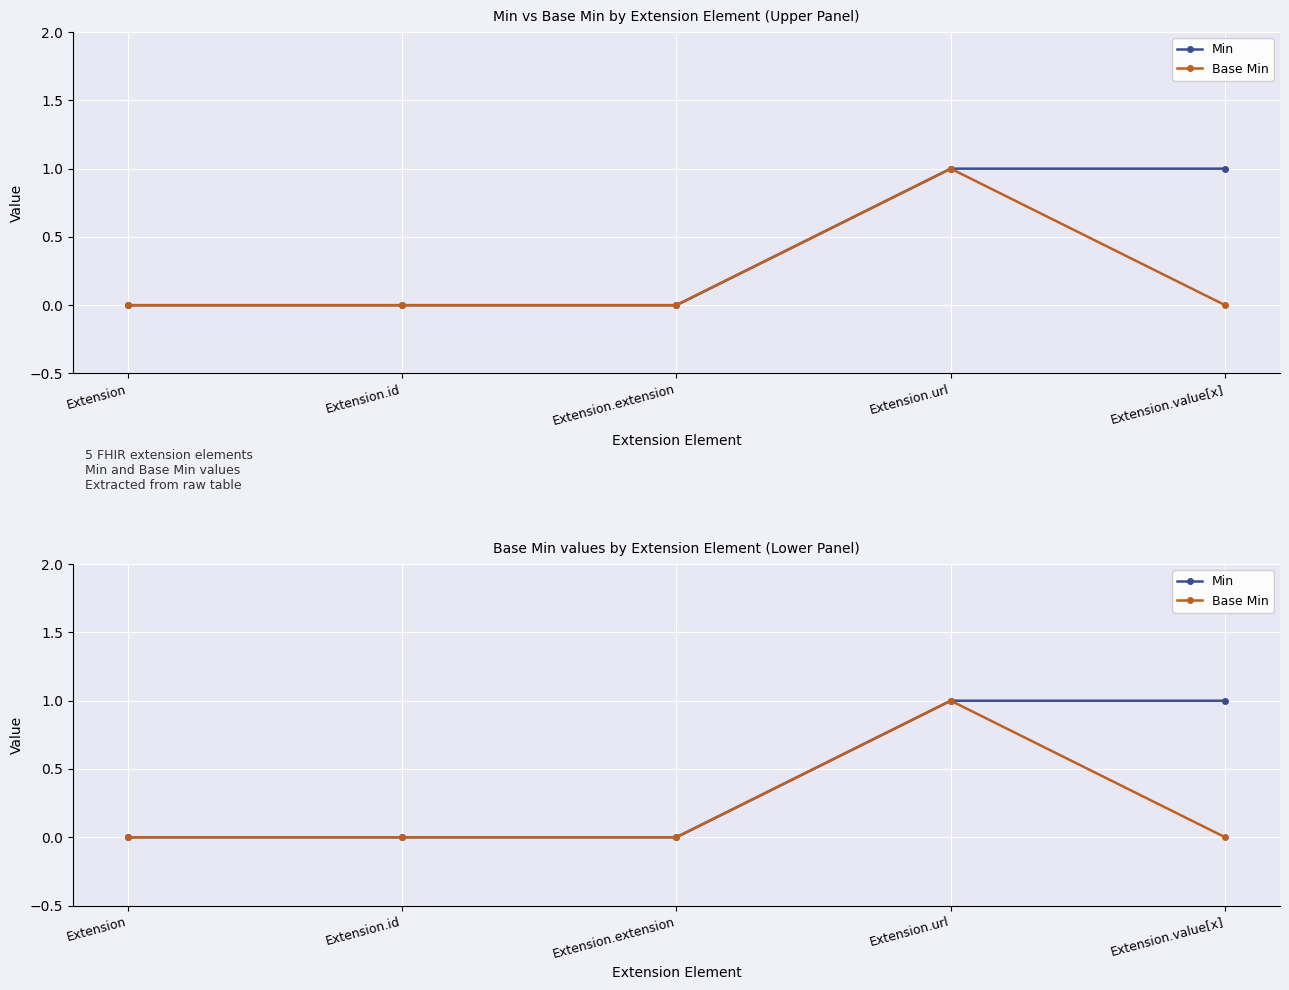

Rank the categories by Min value from highest to lowest.

Extension.url, Extension.value[x], Extension, Extension.id, Extension.extension